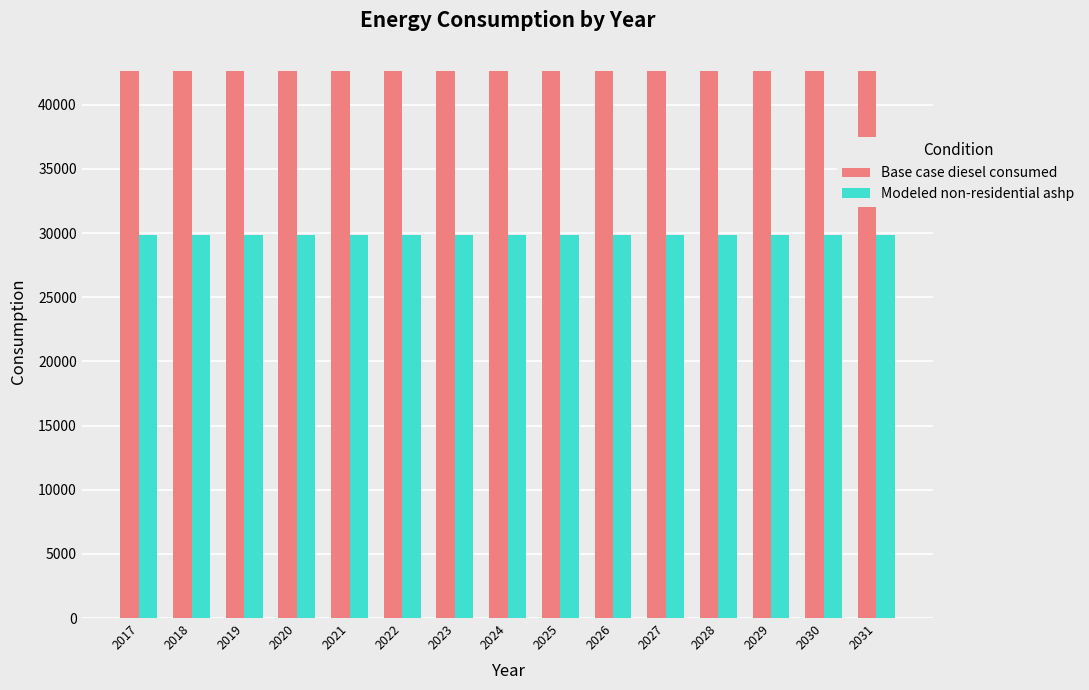

Does the chart contain stacked bars?

No